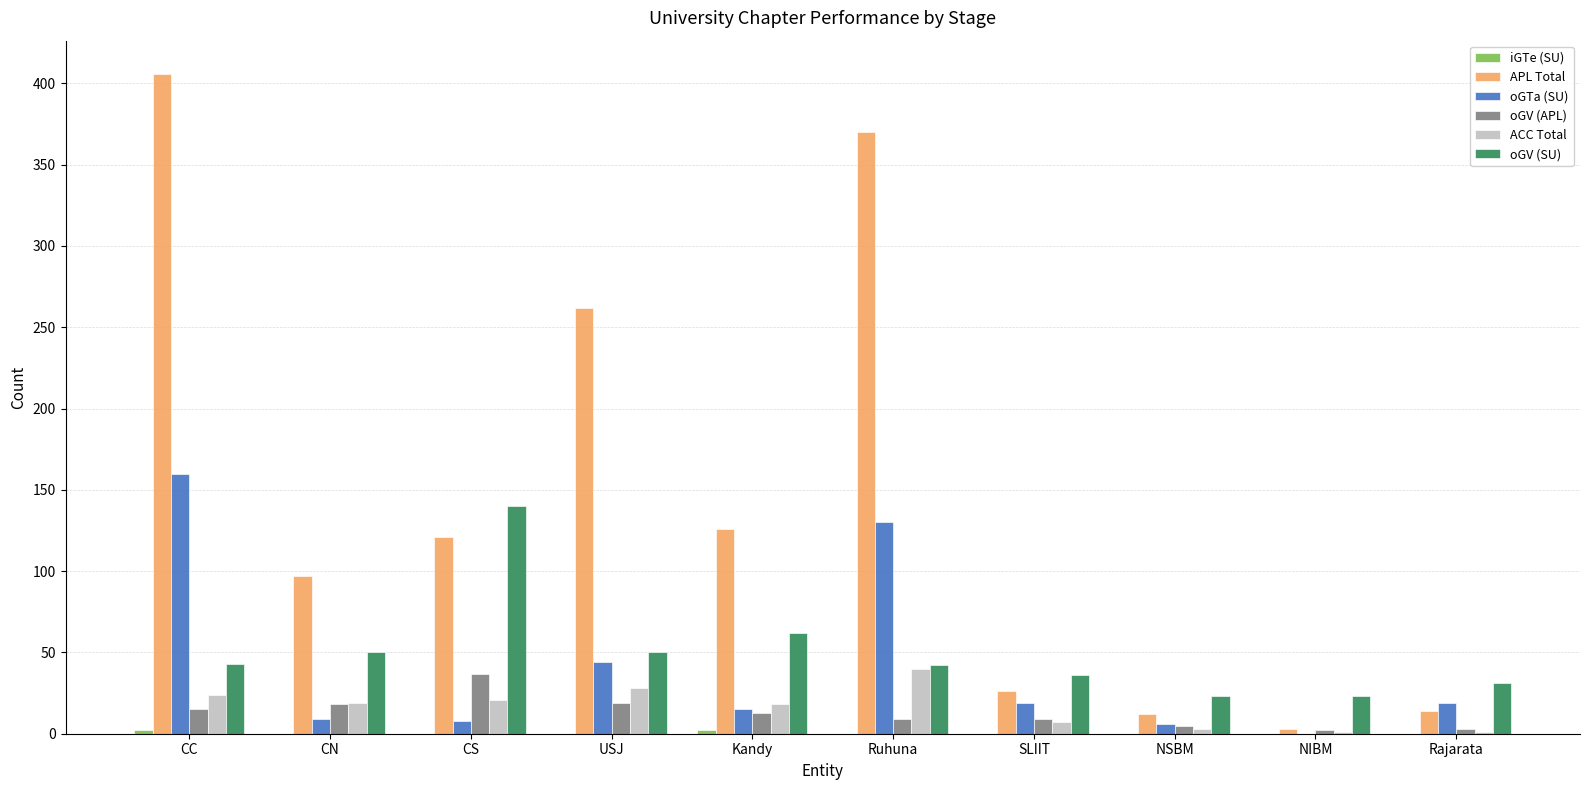

Does the chart contain stacked bars?

No